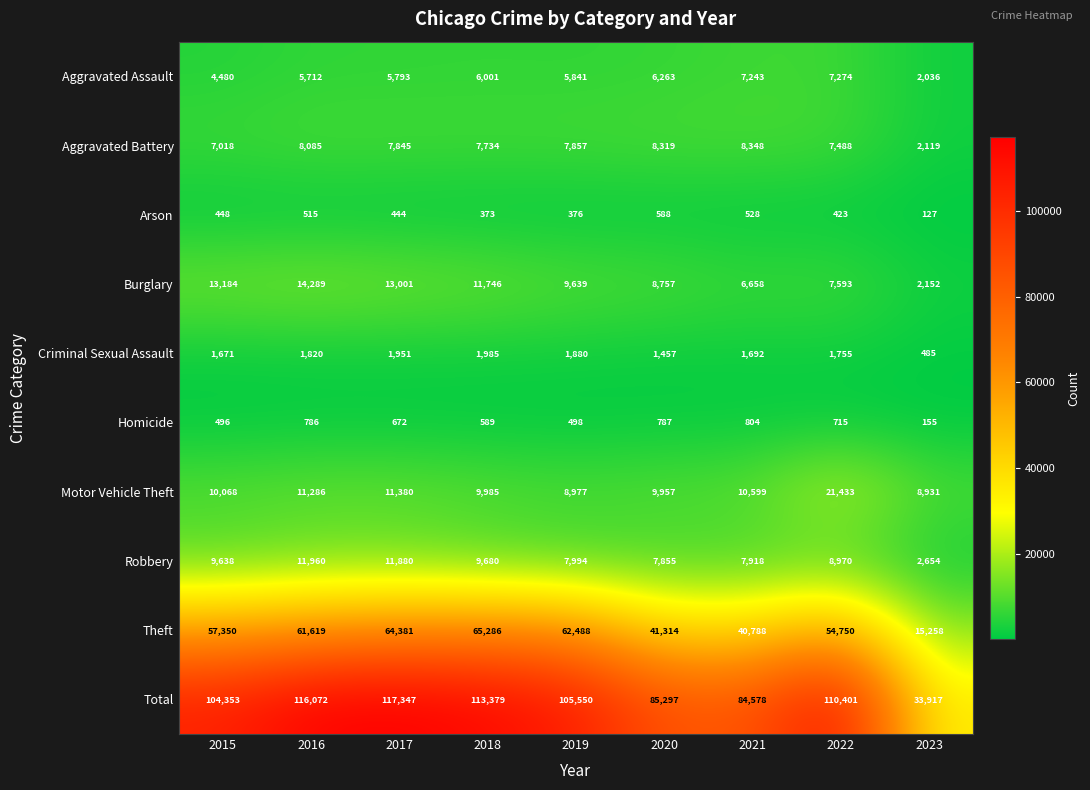

What value does the Burglary series have at 2018, to the nearest 10?

11750